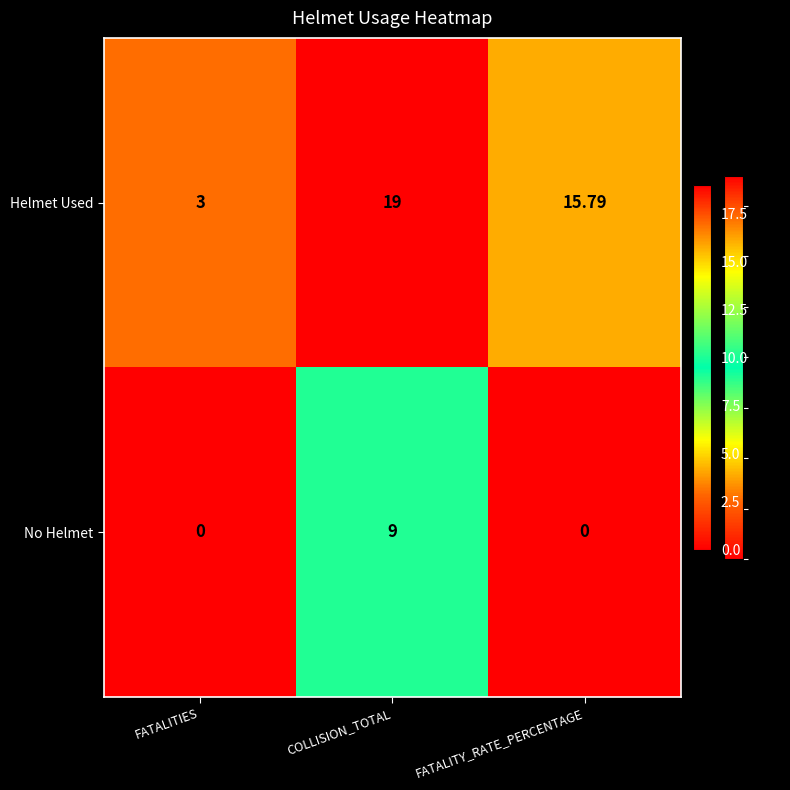

Count the number of data series in this chart.

2